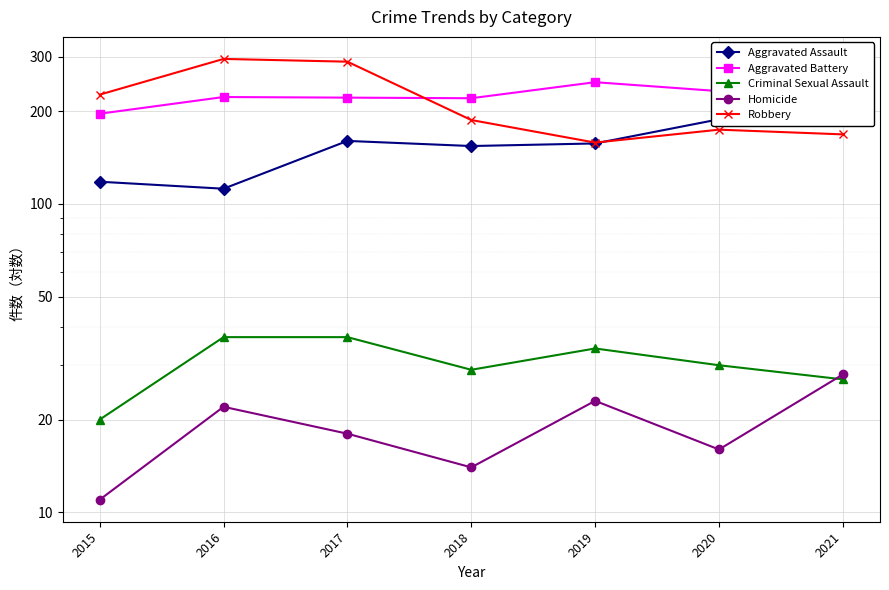

How many data points in Aggravated Battery are less than 222?

3